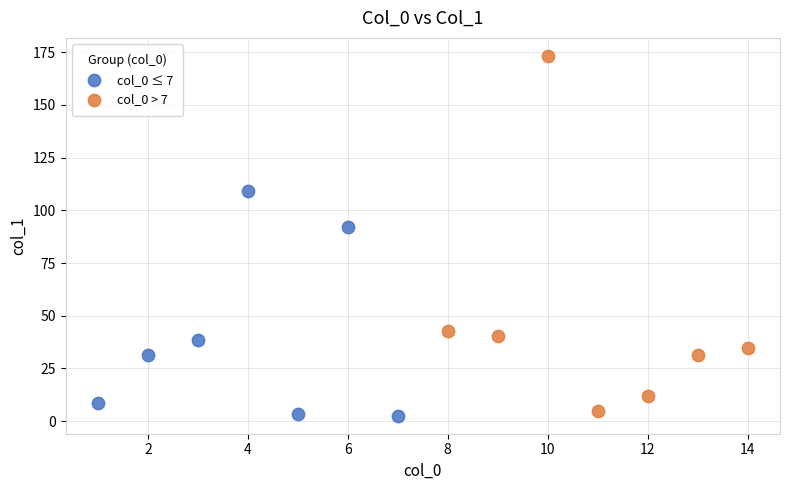

Which series contains the highest Y value?

col_0 > 7